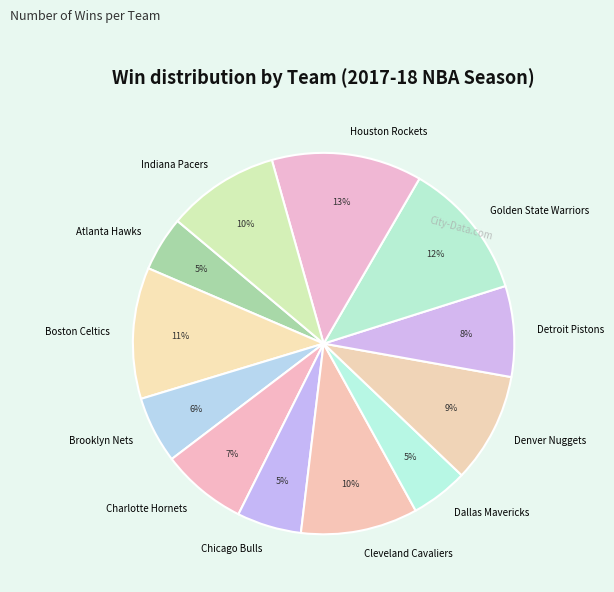

Is Denver Nuggets the majority of the pie?

No